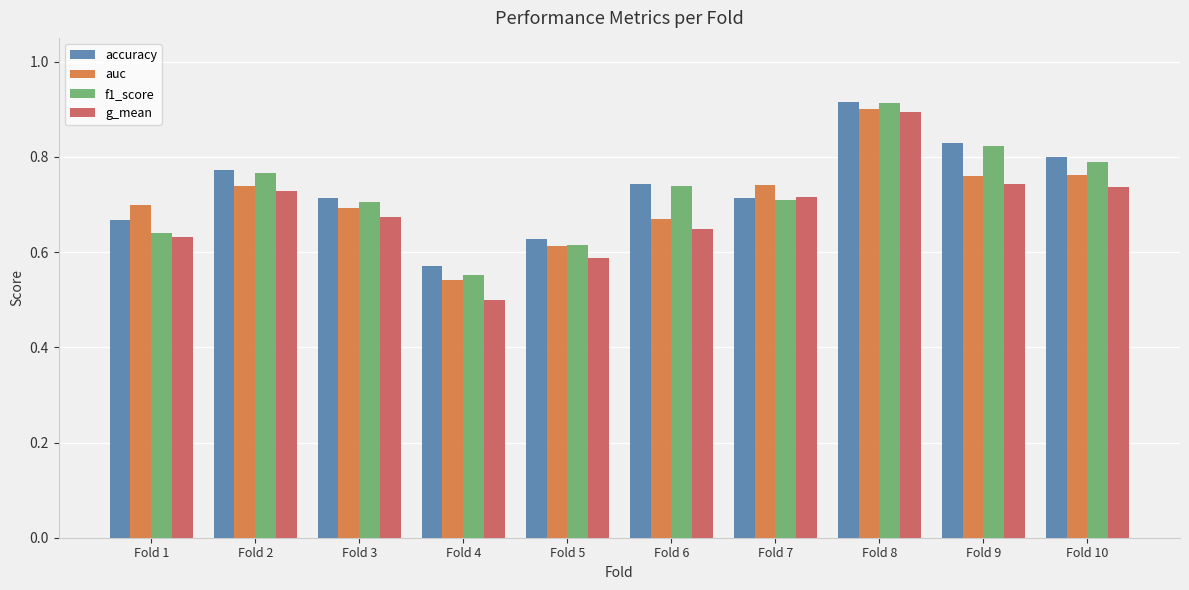

Which series has the widest spread of values?

g_mean